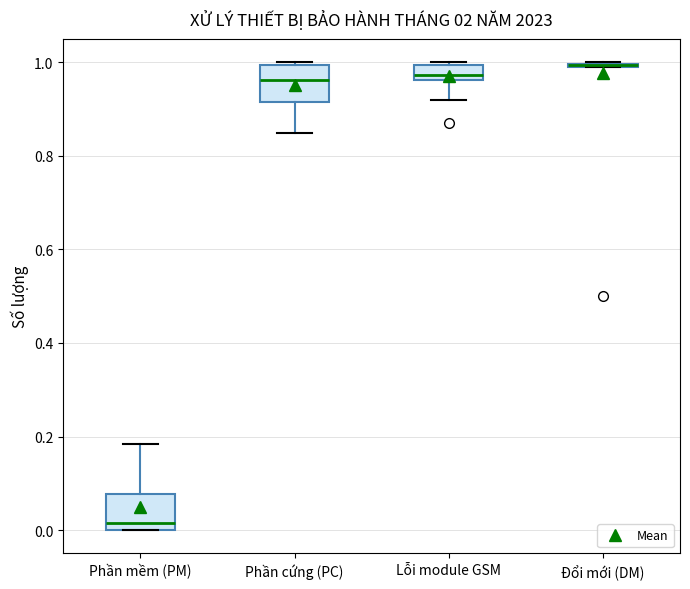

Reading left to right, transcribe this box plot: for each box, give where its median line is, the range the box spans, and where its two whiskers end, as read against the y-axis. The values are not printed on the chart, so give them approximately, as read against the axis.

Phần mềm (PM): median 0.02, box 0.00 to 0.08, whiskers 0.00 to 0.18
Phần cứng (PC): median 0.96, box 0.92 to 1.00, whiskers 0.84 to 1.00
Lỗi module GSM: median 0.98, box 0.96 to 1.00, whiskers 0.92 to 1.00
Đổi mới (DM): box collapsed to a line at 1.00, whiskers 1.00 to 1.00